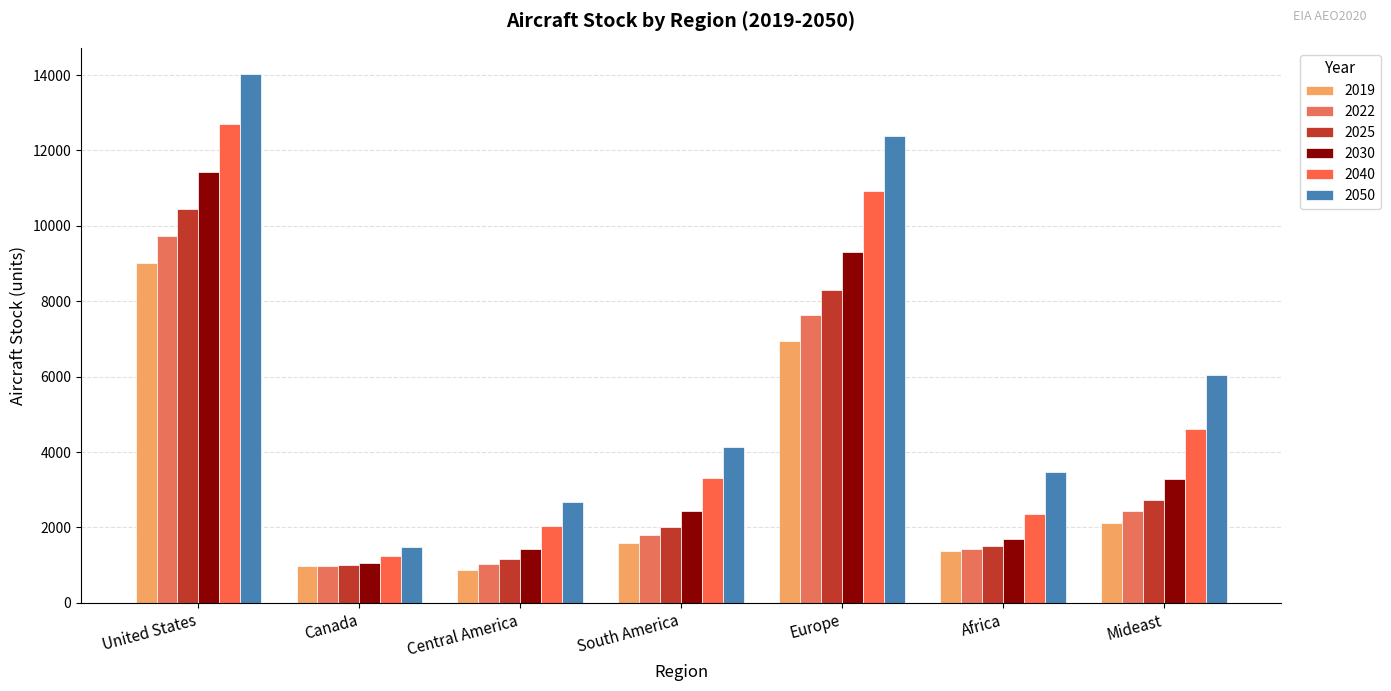

How many values in the 2025 series exceed 2020?

4